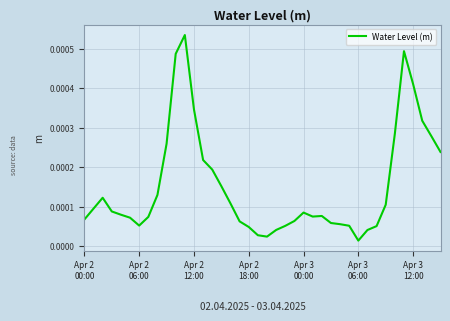

True or false: there are more than 1 points higher than both neighbors.

True